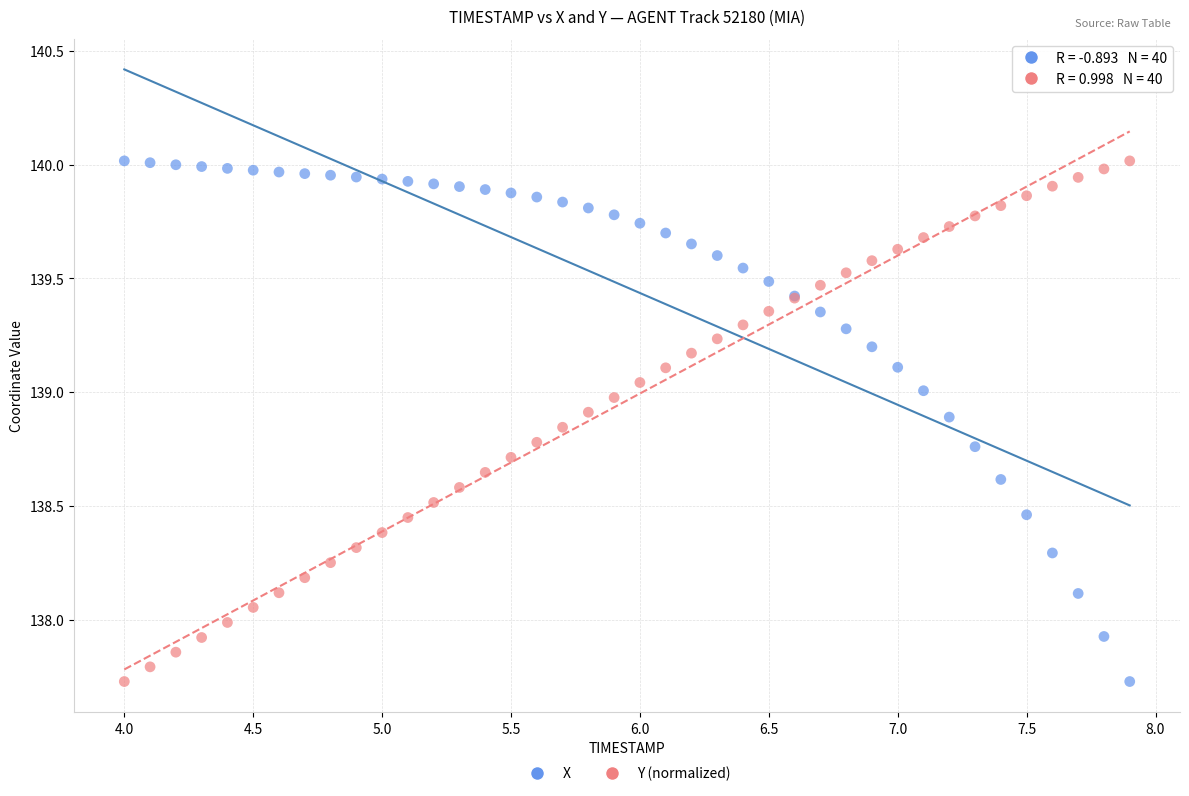

What is the X range (max minus min) for the scatter plot?

3.9